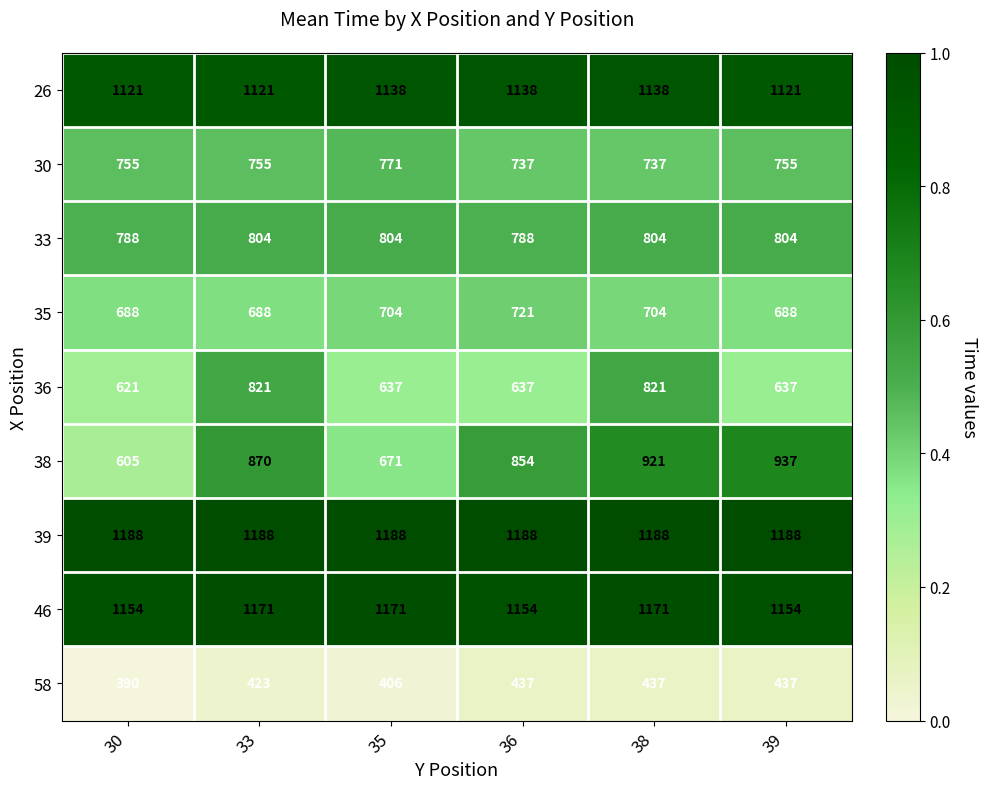

The value of 58 at 33 is 423. True or false?

True